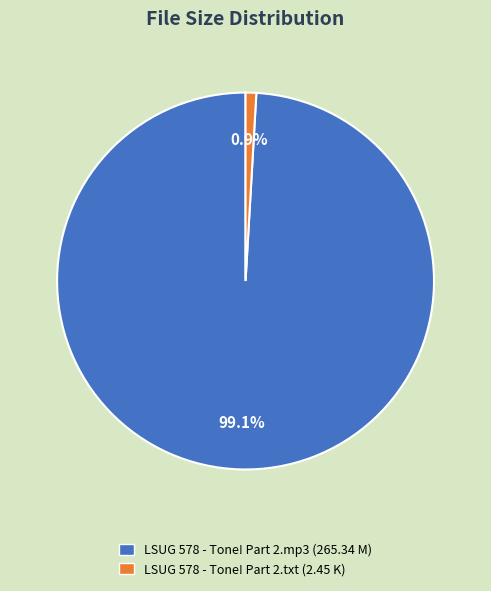

Which category accounts for the majority?

LSUG 578 - Tone! Part 2.mp3